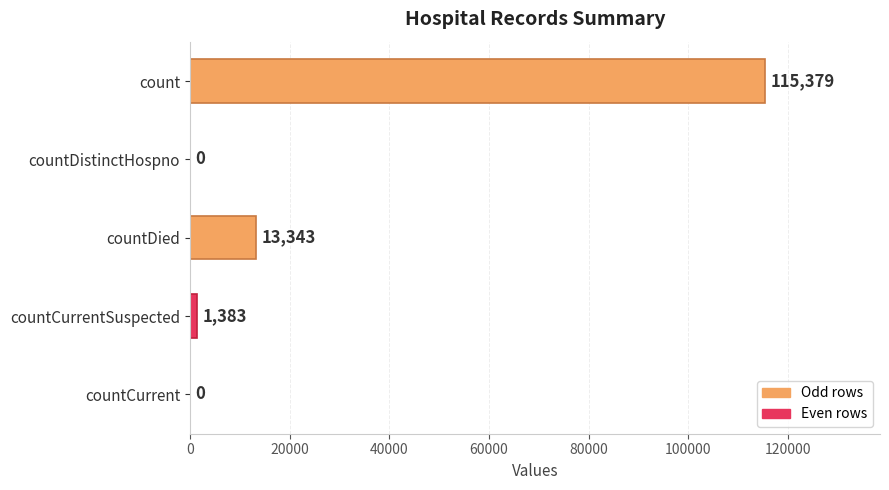

What value does the data have at countDied, to the nearest 10?

13340